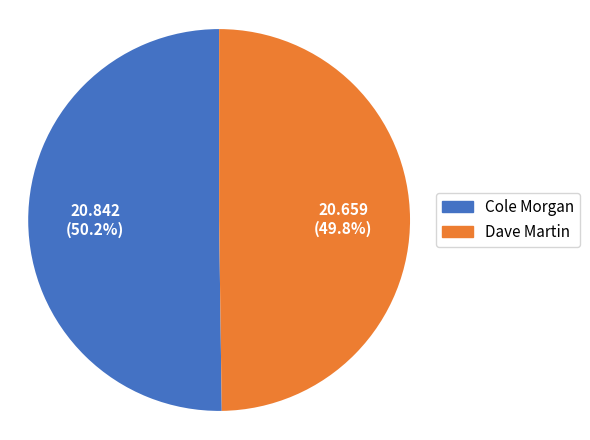

Is the sum of Dave Martin and Cole Morgan greater than half?

Yes